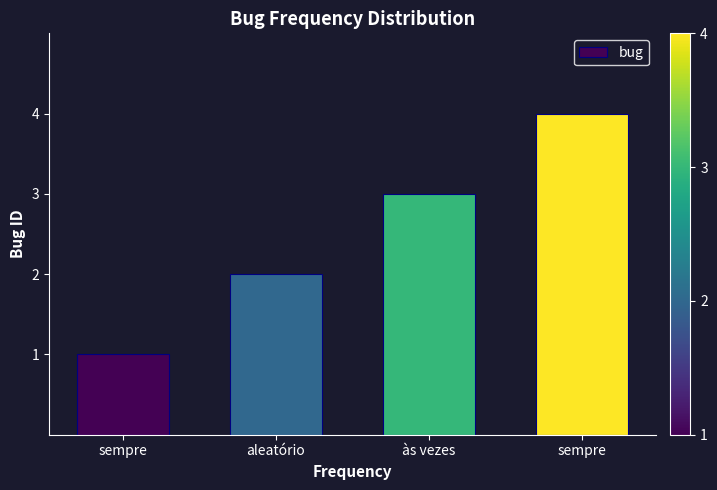

What is the ratio of the value at sempre to the value at sempre?

4.0